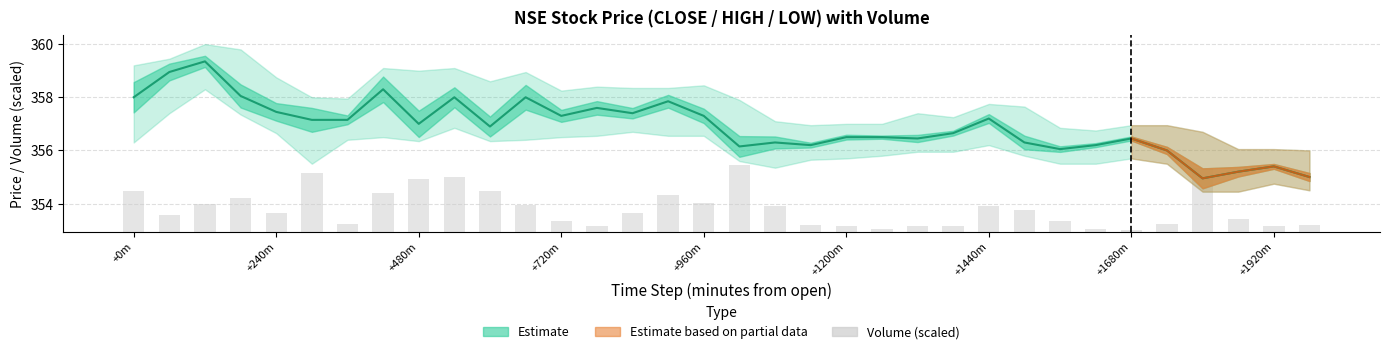

What is the label of the 4th bar from the right?

30